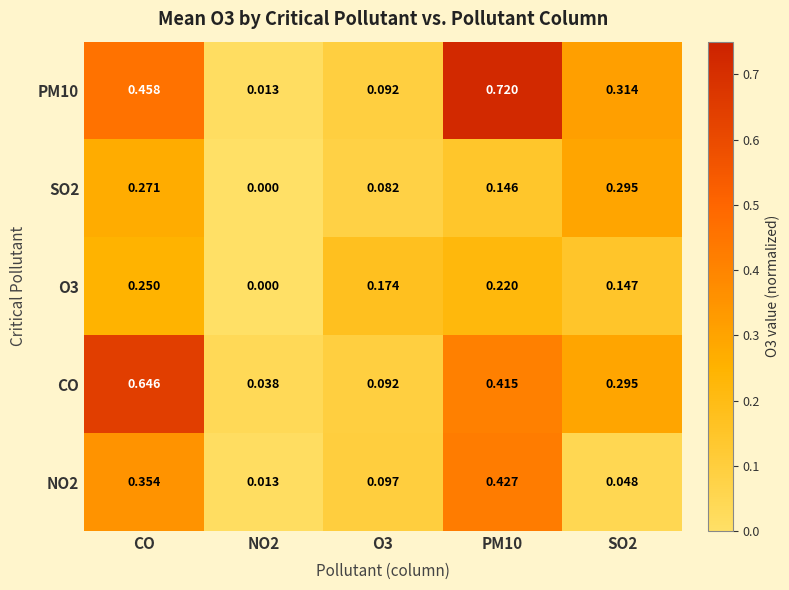

At which category is the sum across all series the highest?

CO